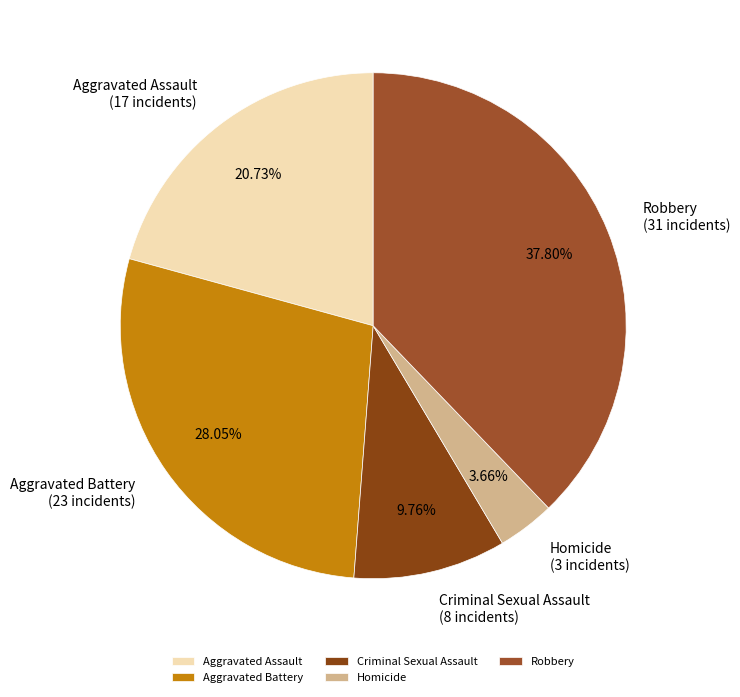

Is it true that Aggravated Battery is 28% of the pie?

True